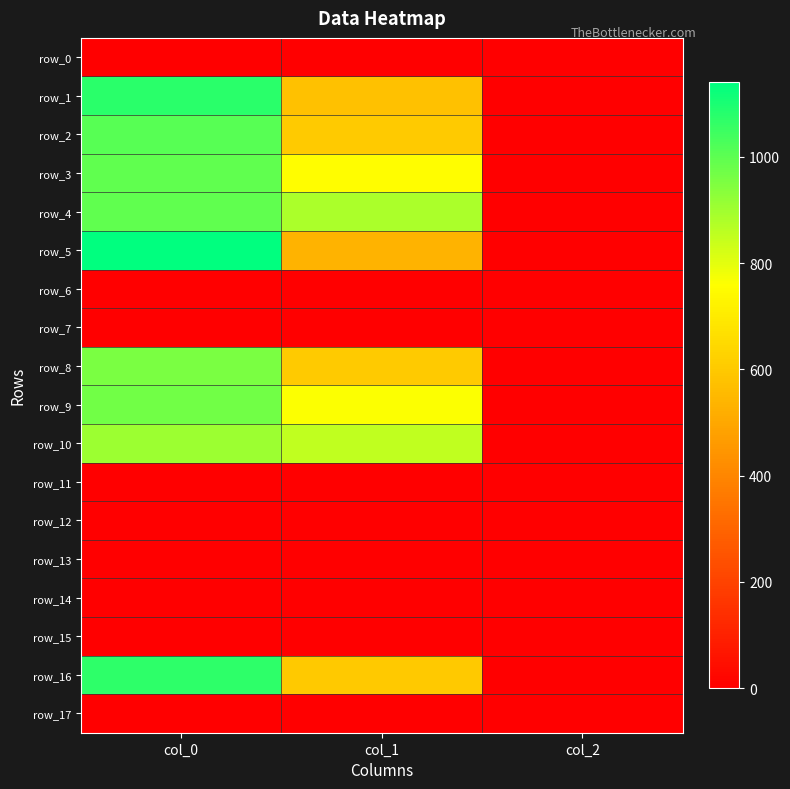

Which series has the largest total across all categories?

row_4